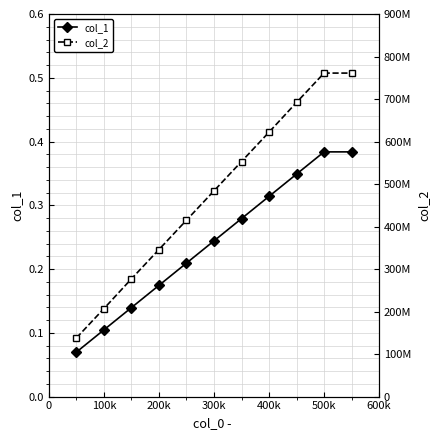

How many col_1 values are between 0 and 1?

11